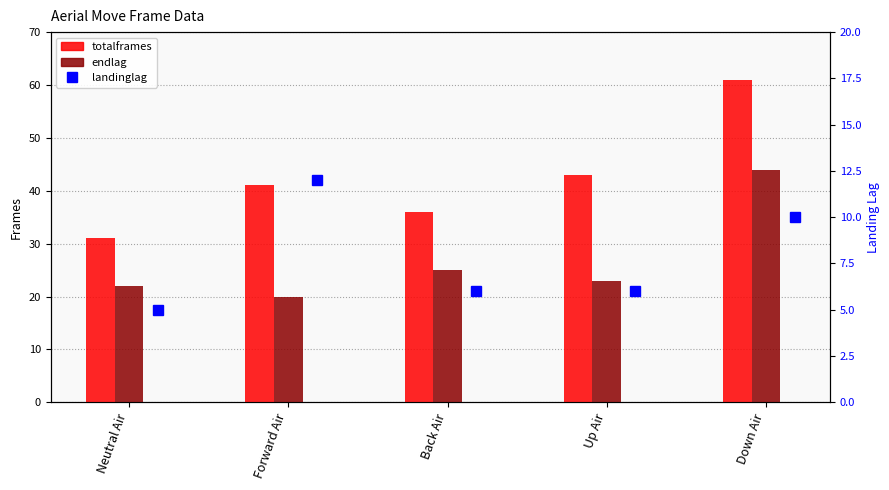

What is the total value across all series at Forward Air?

73